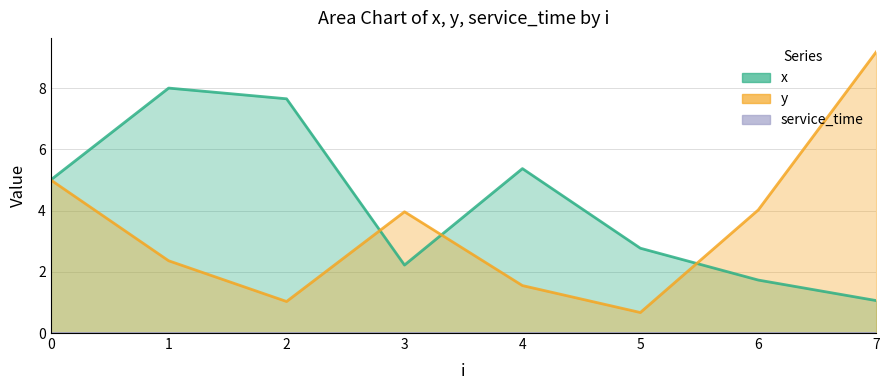

How many lines are shown in the chart?

2